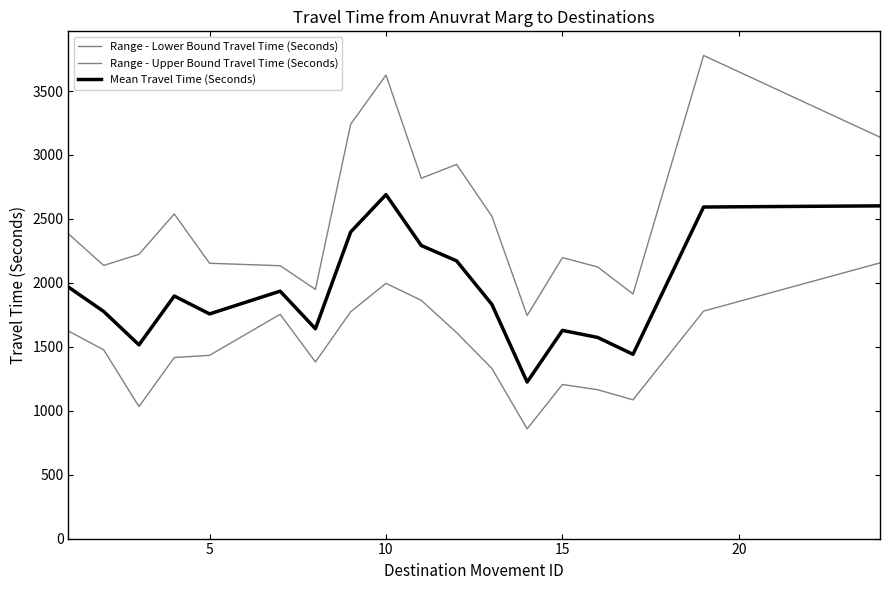

How many lines are shown in the chart?

3